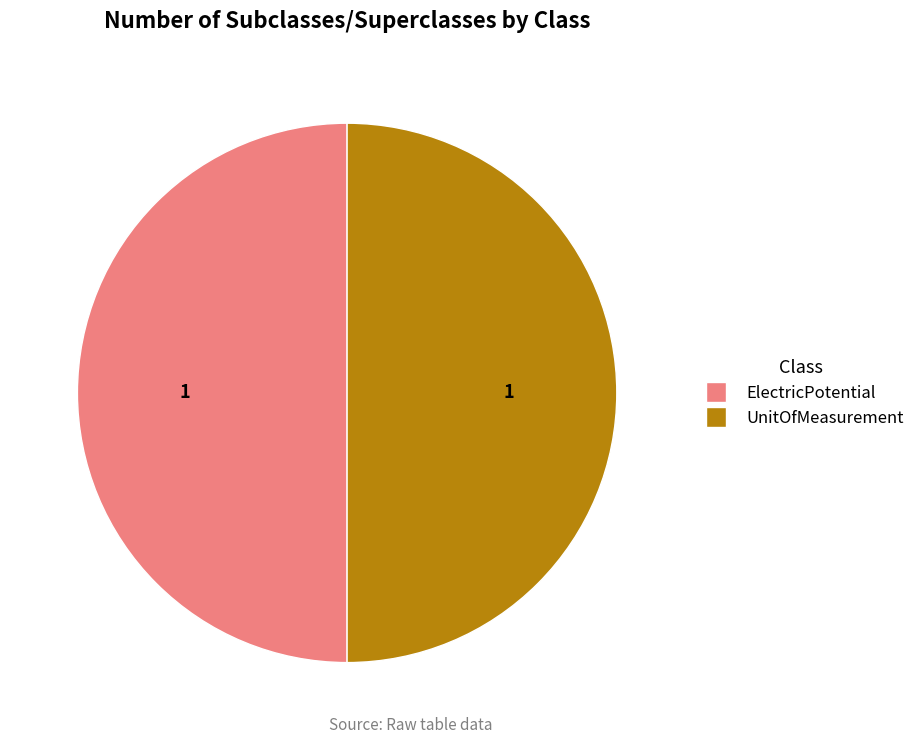

Is the sum of ElectricPotential and UnitOfMeasurement greater than half?

Yes